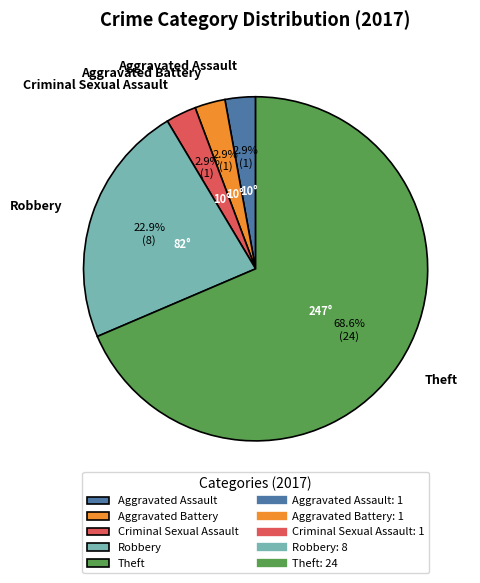

What is the ratio of the value at Theft to the value at Robbery?

3.0